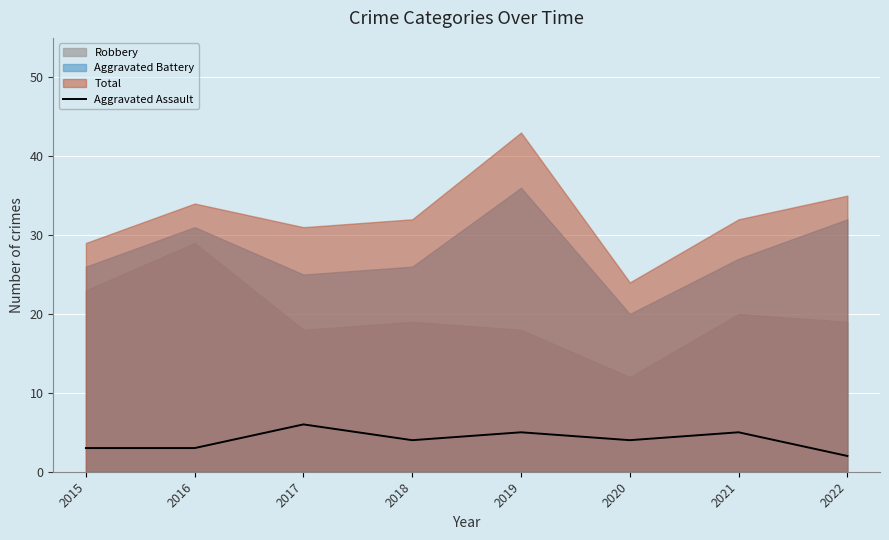

Is it true that Aggravated Assault equals 3 at 2019?

False